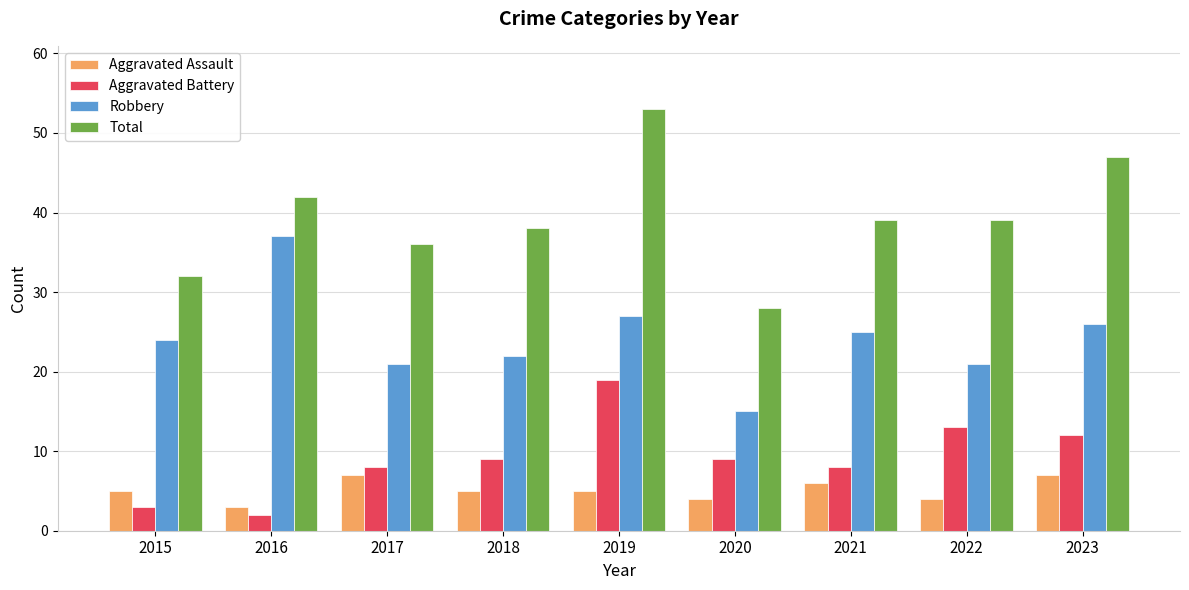

True or false: Total has a value of 19 at 2018.

False